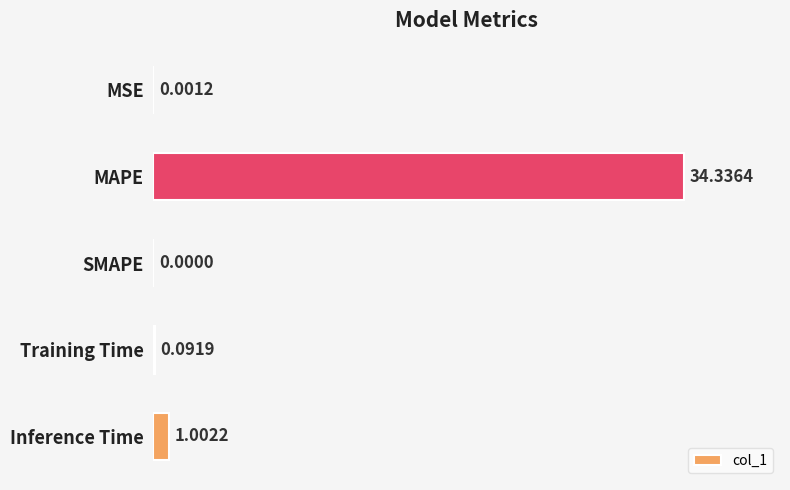

What is the change in value from SMAPE to Inference Time?

+1.0